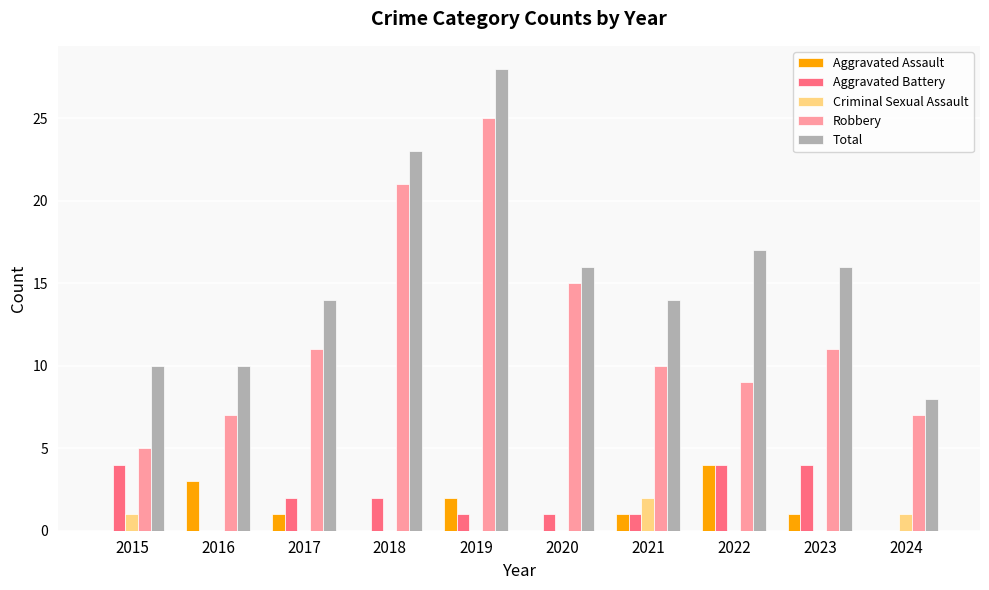

How many categories are shown in the chart?

10